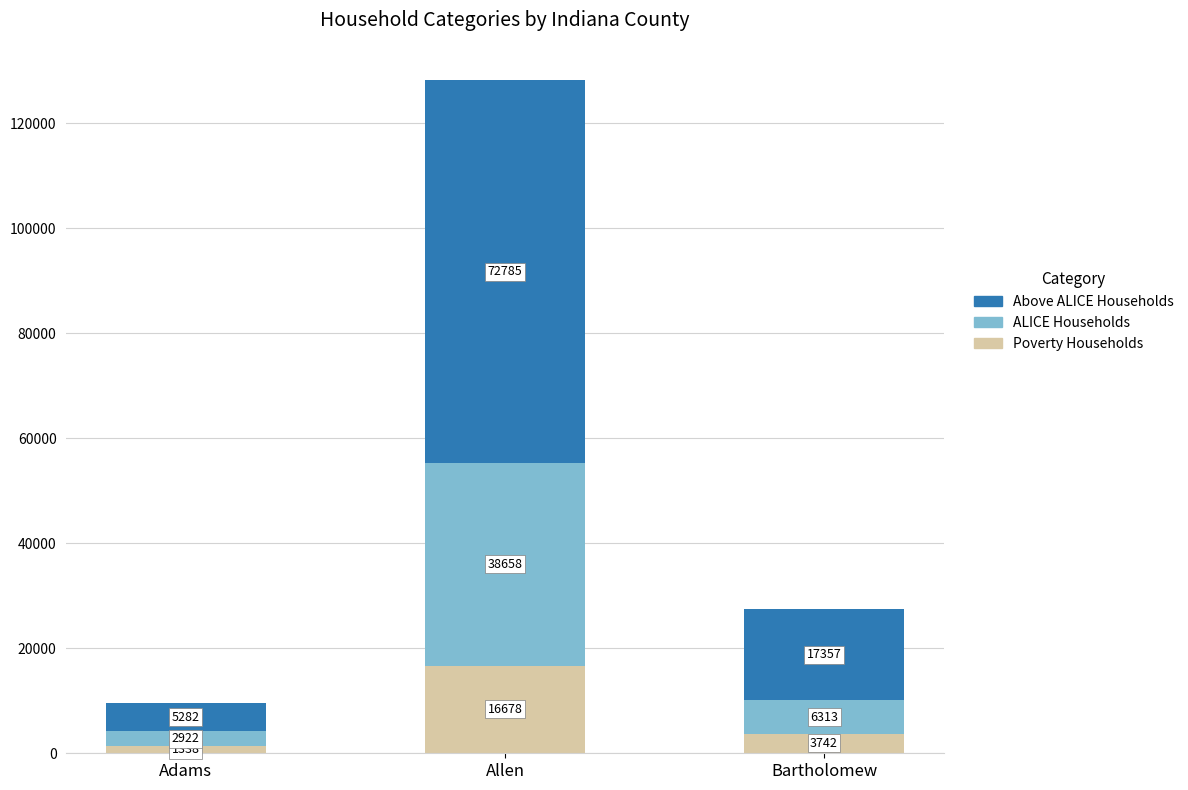

How many values in the Poverty Households series are below 3742?

1